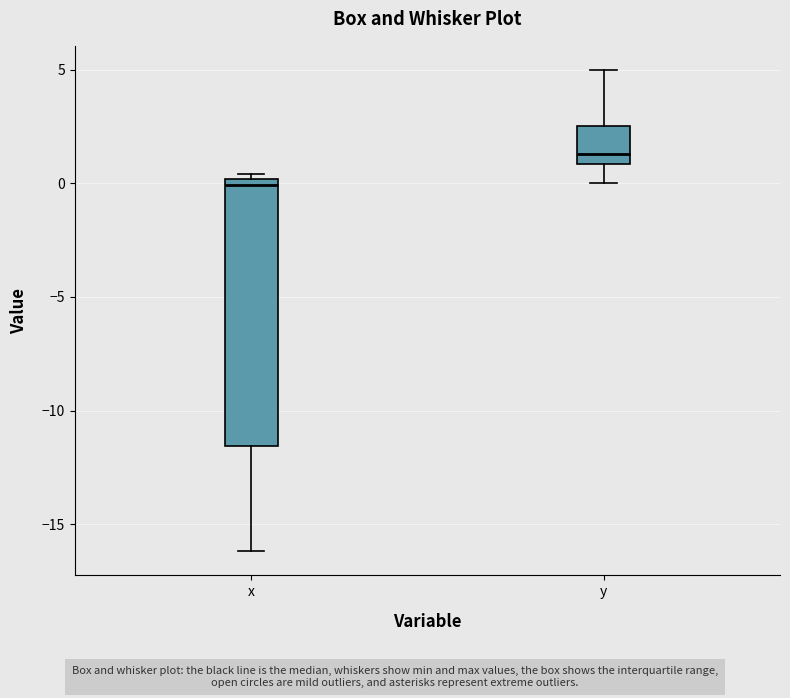

Where is the upper edge of the box for y on the y-axis? The values are not printed on the chart, so give them approximately, as read against the axis.

2.5